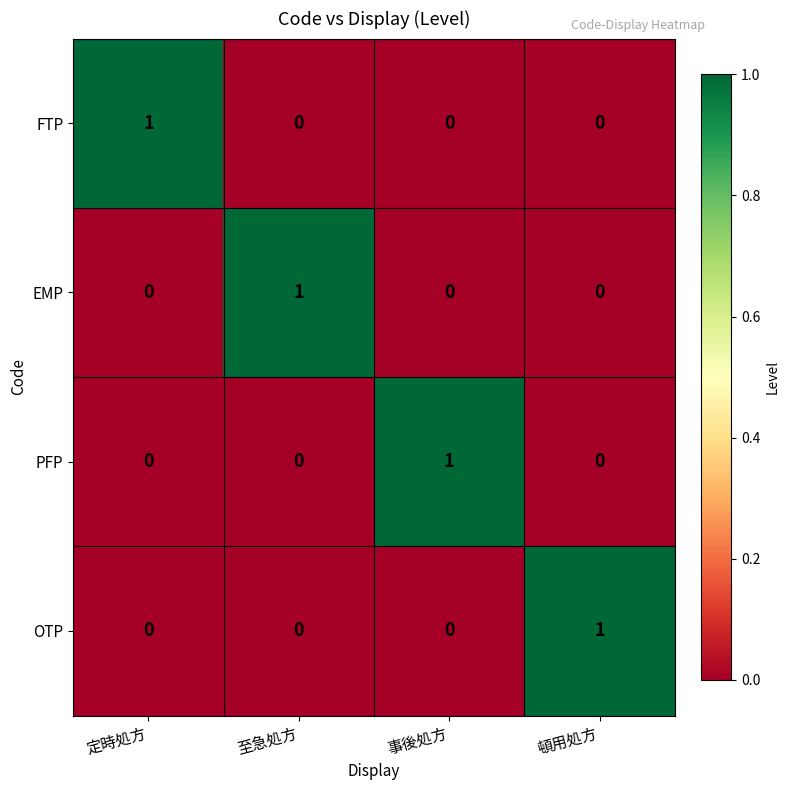

The EMP series shows 1 at 頓用処方. True or false?

False